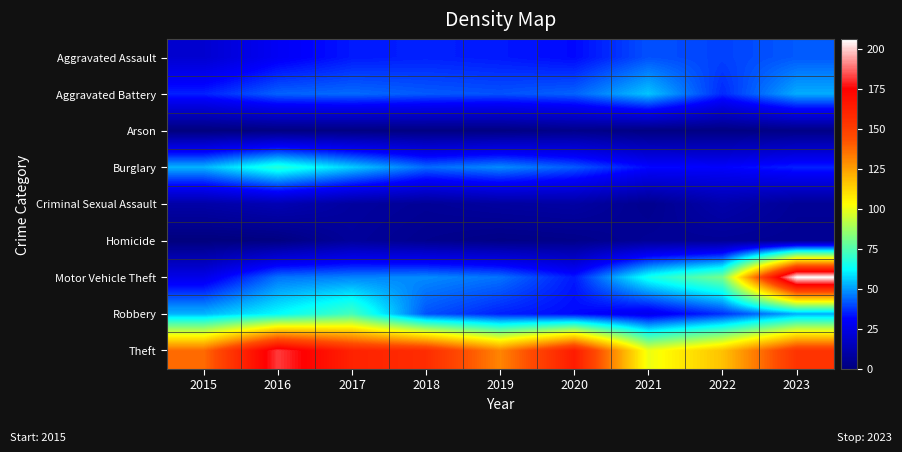

Reading right to left, list all the values displayed in this chart.

Aggravated Assault: 2023=42	2022=39	2021=41	2020=32	2019=34	2018=35	2017=34	2016=29	2015=20
Aggravated Battery: 2023=52	2022=36	2021=55	2020=43	2019=41	2018=42	2017=44	2016=43	2015=35
Arson: 2023=2	2022=1	2021=1	2020=3	2019=1	2018=1	2017=1	2016=1	2015=0
Burglary: 2023=35	2022=31	2021=32	2020=42	2019=48	2018=44	2017=56	2016=68	2015=53
Criminal Sexual Assault: 2023=6	2022=11	2021=4	2020=9	2019=8	2018=6	2017=8	2016=13	2015=10
Homicide: 2023=5	2022=6	2021=6	2020=3	2019=2	2018=4	2017=7	2016=1	2015=0
Motor Vehicle Theft: 2023=206	2022=81	2021=65	2020=34	2019=45	2018=48	2017=47	2016=45	2015=26
Robbery: 2023=52	2022=37	2021=27	2020=32	2019=35	2018=41	2017=73	2016=62	2015=53
Theft: 2023=154	2022=117	2021=100	2020=164	2019=131	2018=157	2017=161	2016=182	2015=137